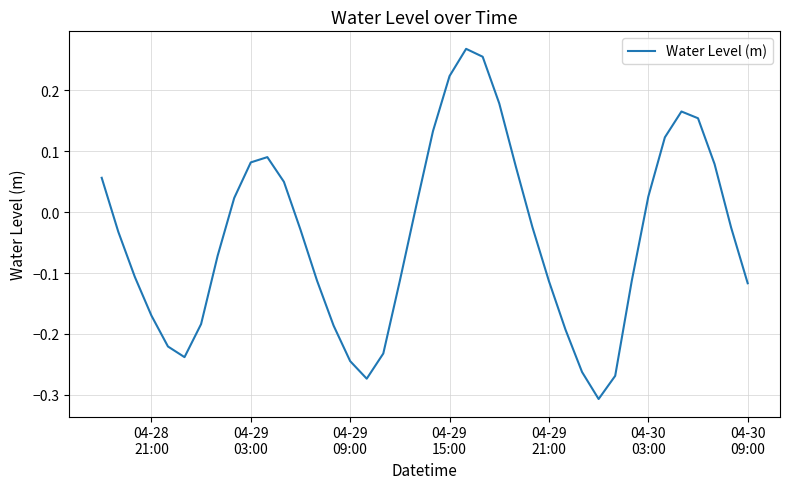

What is the difference between the maximum and minimum values?

0.6